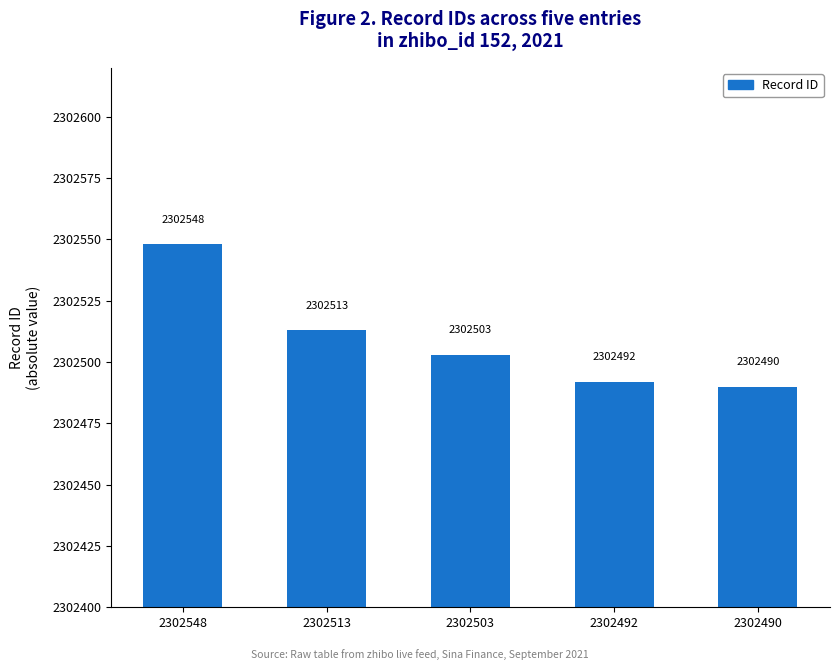

Reading right to left, transcribe all the data shown in this chart.

2302490	2302492	2302503	2302513	2302548